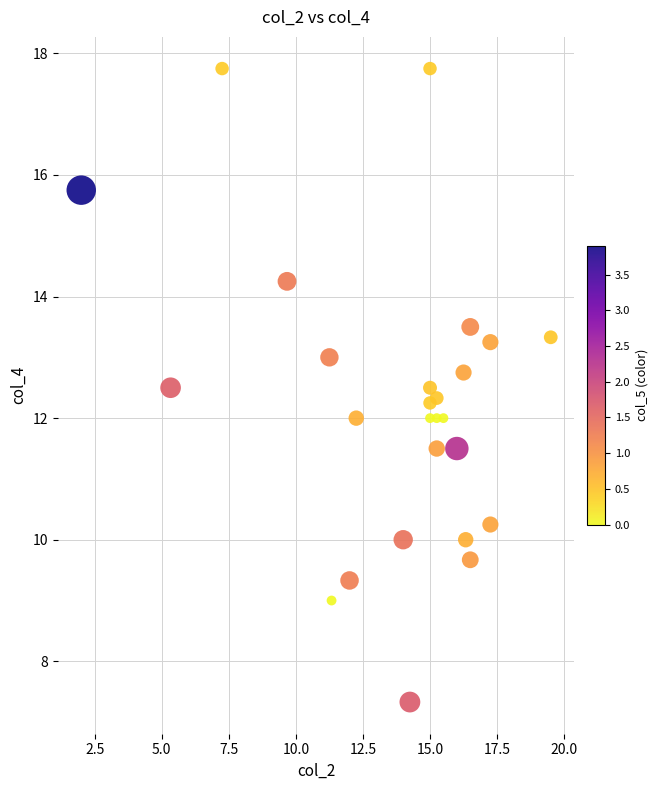

What is the range of Y values (max minus min)?

10.4